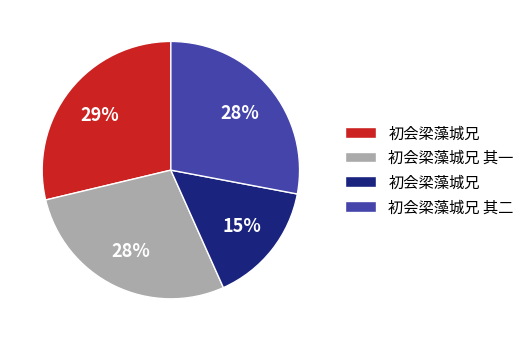

To the nearest percent, what is the average slice percentage?

25%